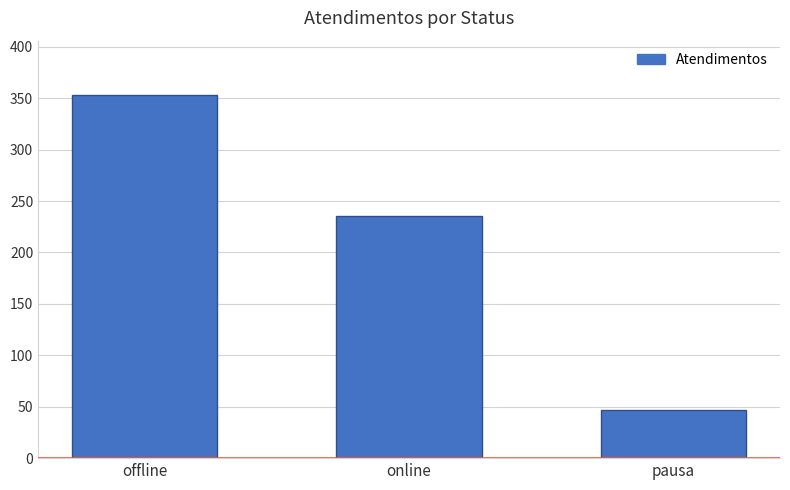

True or false: the data shows 193 at offline.

False